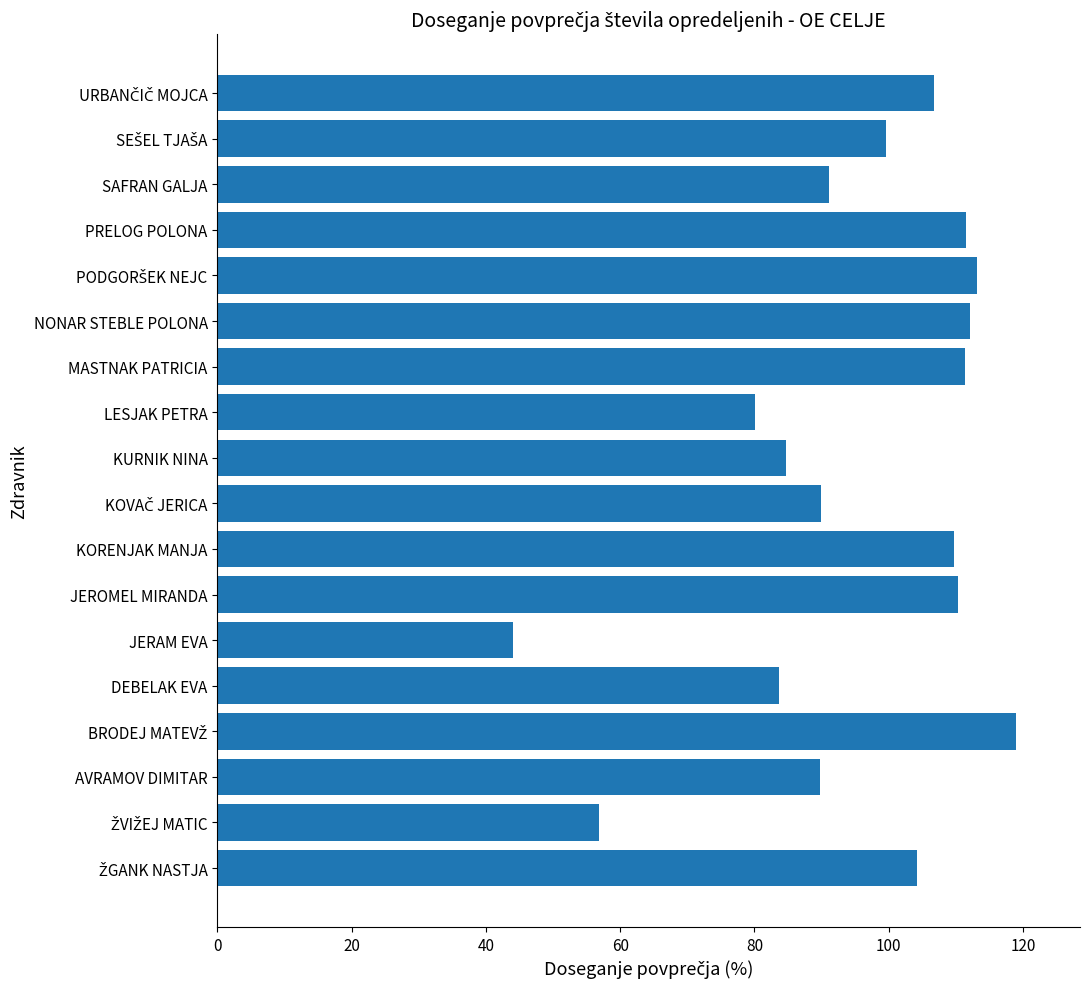

Between JERAM EVA and MASTNAK PATRICIA, which is larger?

MASTNAK PATRICIA